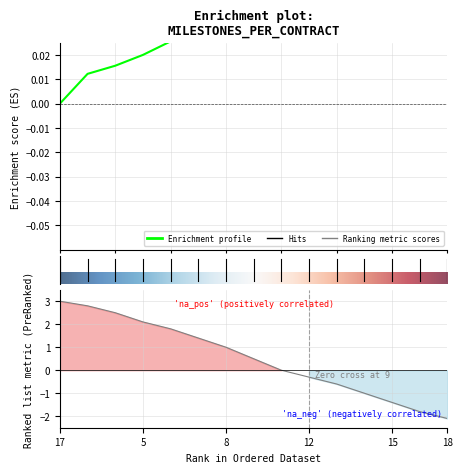

How many lines are shown in the chart?

2